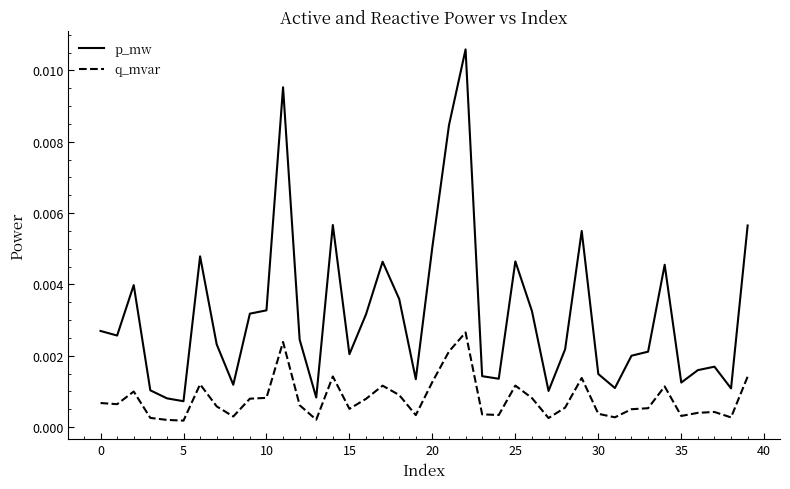

True or false: p_mw and q_mvar intersect in this chart.

False